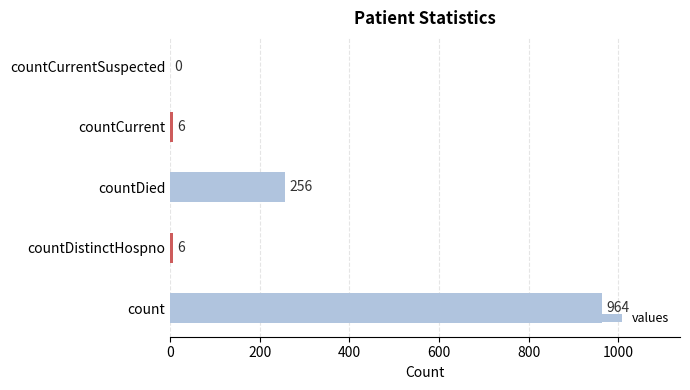

Count the number of data series in this chart.

1